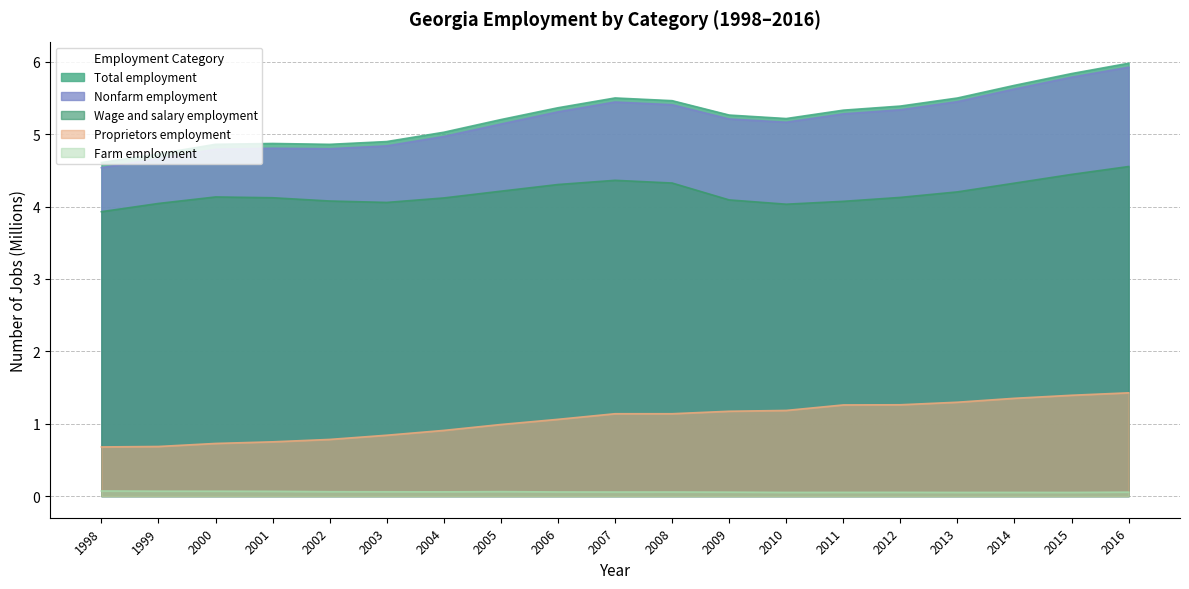

What is the difference between the Wage and salary employment values at 2014 and 1998?

0.4